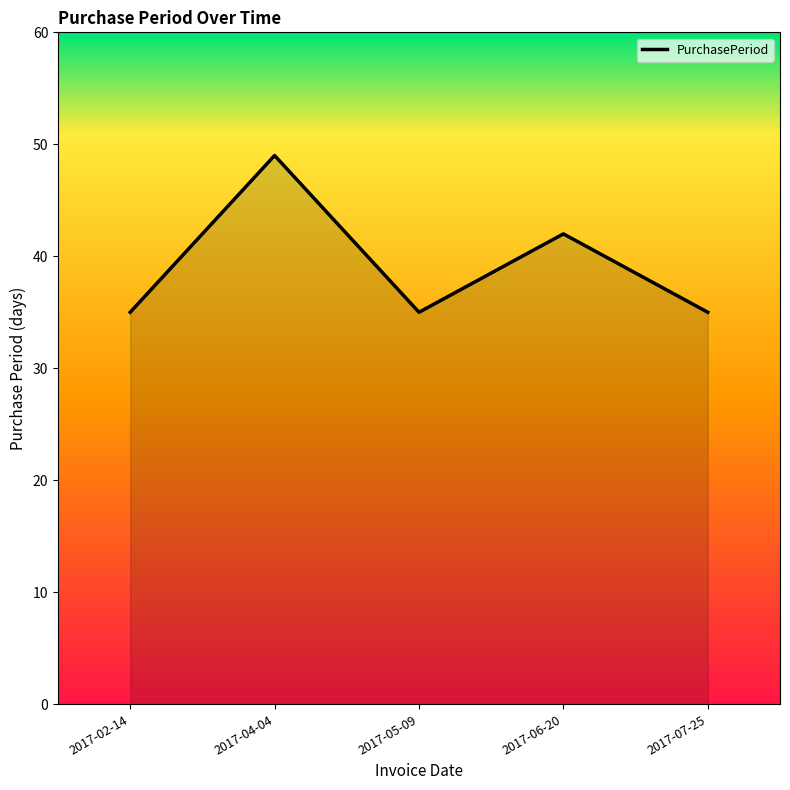

Reading right to left, list all the values displayed in this chart.

2017-07-25=35	2017-06-20=42	2017-05-09=35	2017-04-04=49	2017-02-14=35